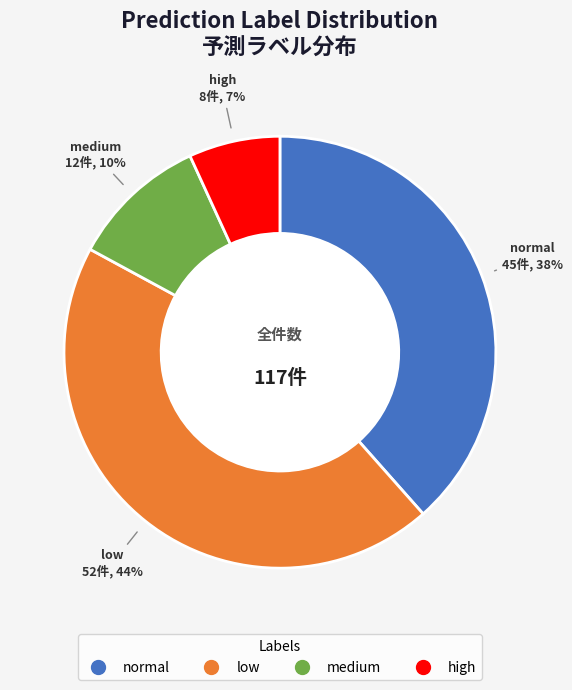

Is it true that low is 30% of the pie?

False